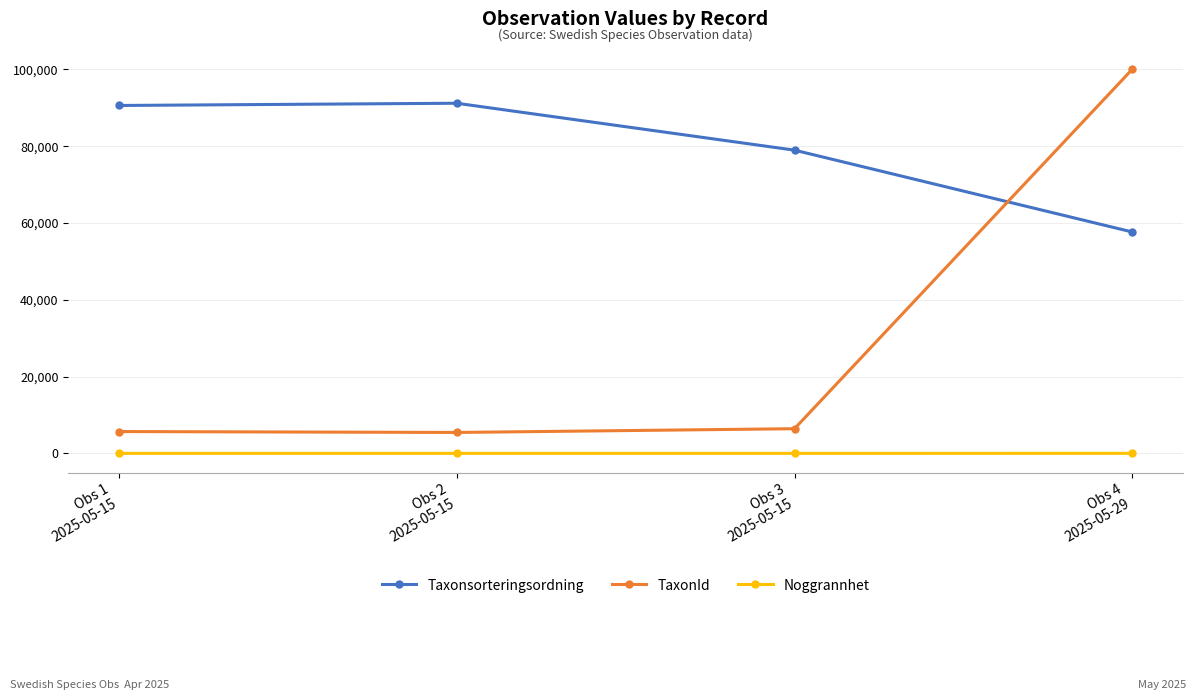

Where is the first local maximum for Taxonsorteringsordning?

Obs 2
2025-05-15